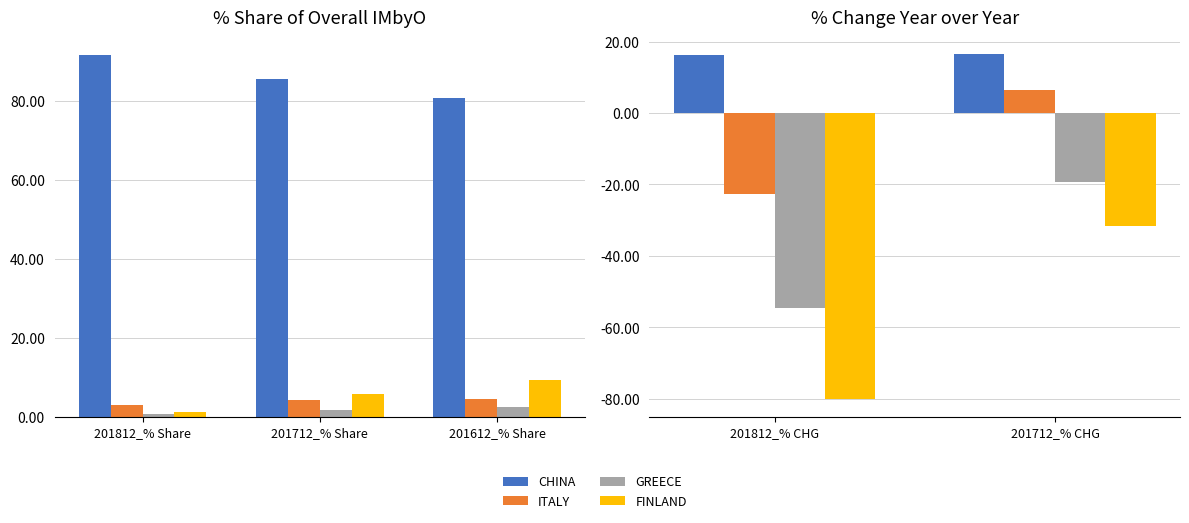

At which category is the sum across all series the highest?

201712_% CHG